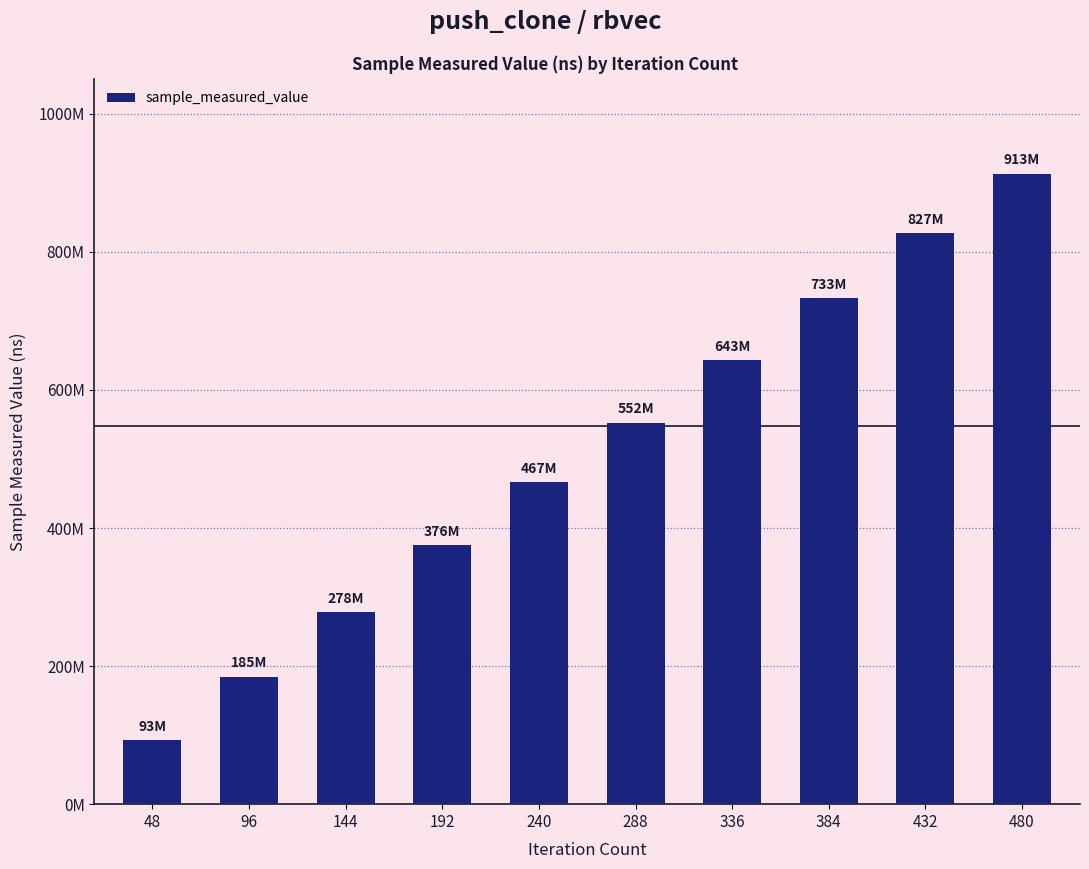

At which label does the data first exceed 552493781?

336